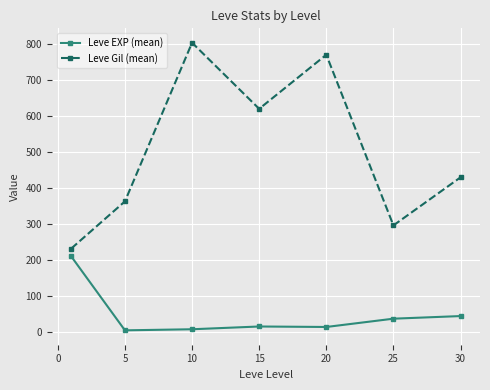

Which series has the largest range (max minus min)?

Leve Gil (mean)